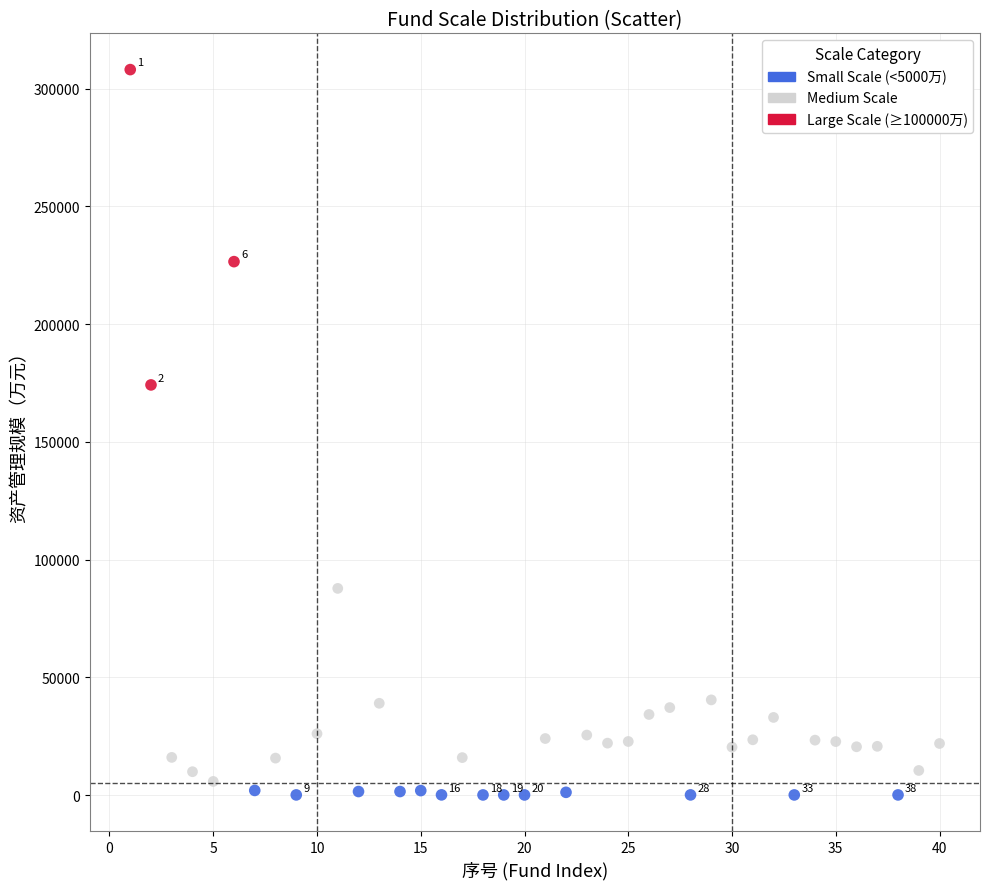

Which series contains the highest Y value?

Large Scale (≥100000万)